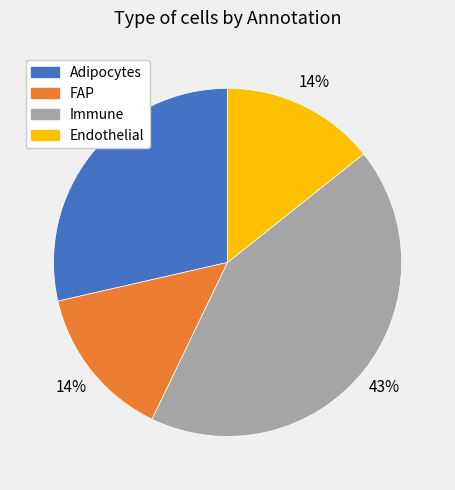

Is it true that Adipocytes is 29% of the pie?

True